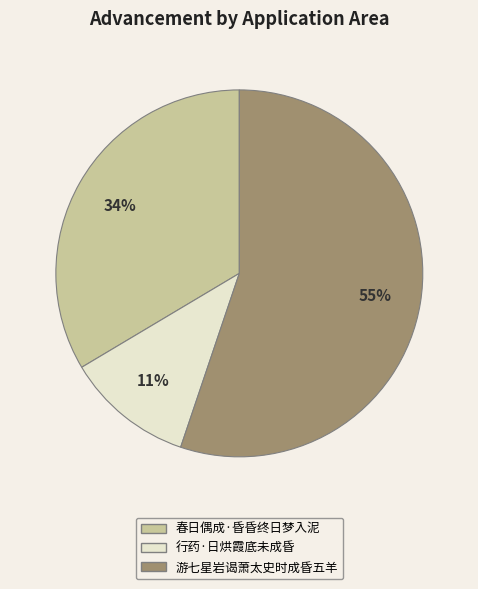

To the nearest percent, what is the difference between the largest and smallest slice percentages?

44%